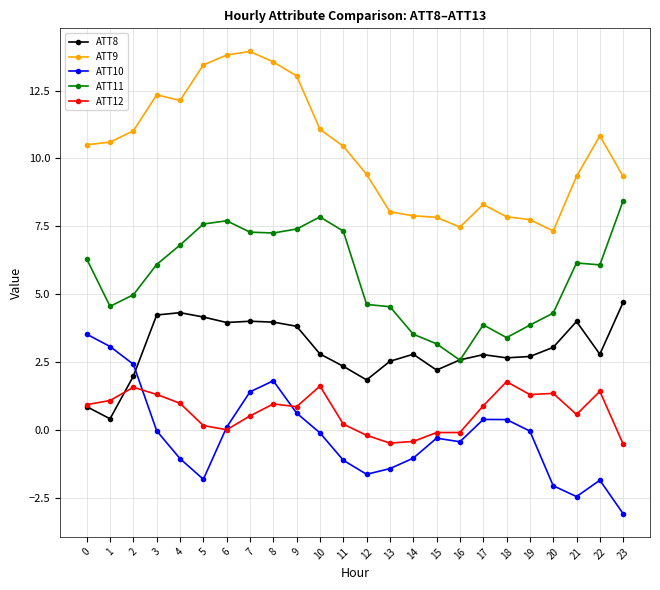

What is the value of the ATT12 point at the 8th from the left?

0.5